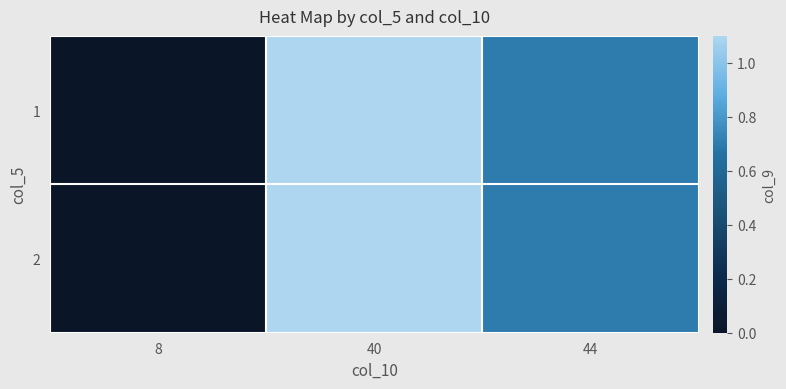

What is the total value across all series at 40?

2.2